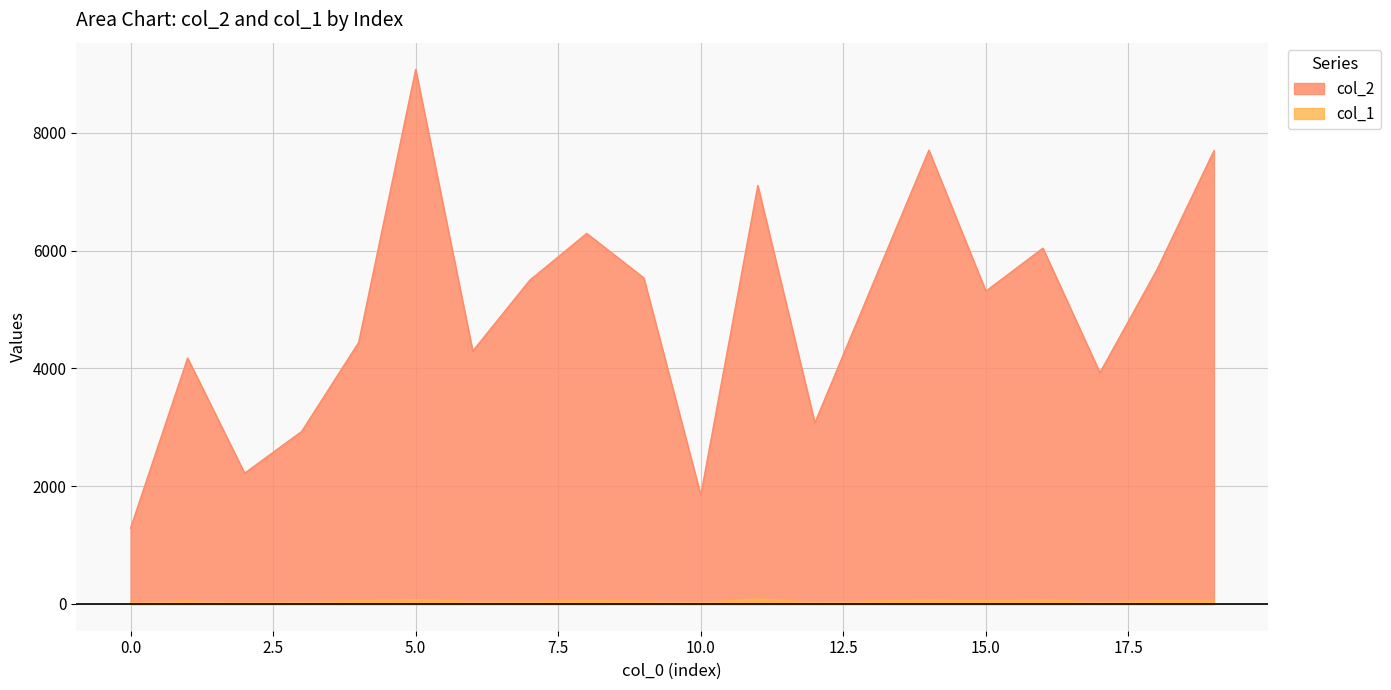

What is the total value across all series at 1?

4227